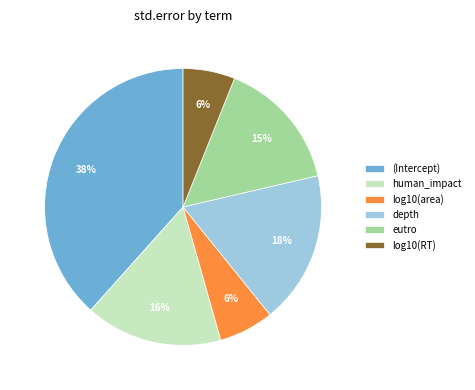

Count the number of slices in the pie.

6